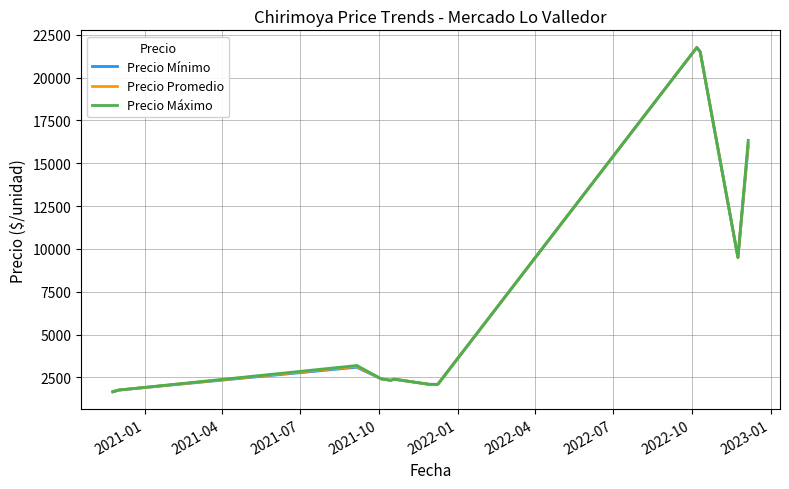

What is the greatest value displayed?

21750.0